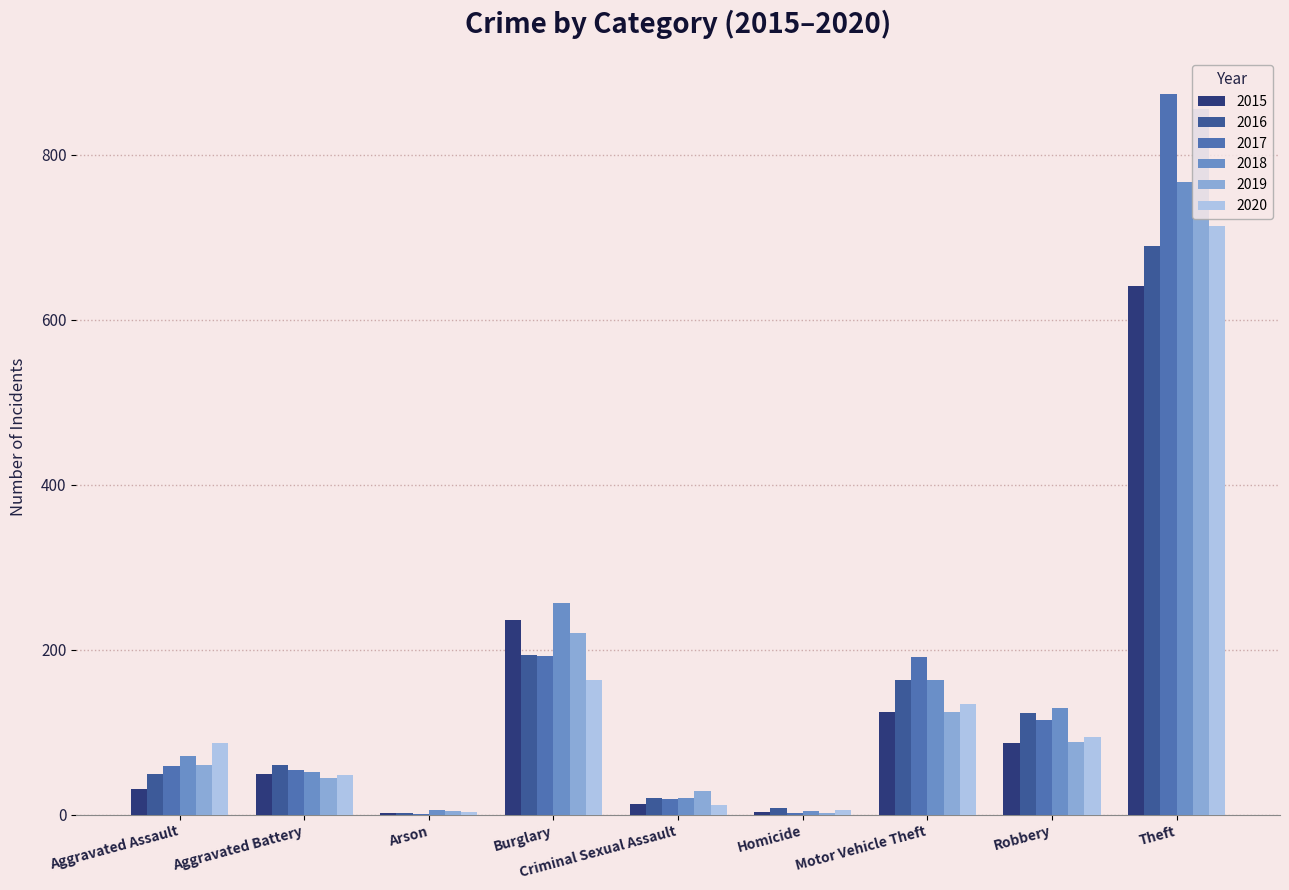

Where is 2019 nearest to the value 429?

Burglary